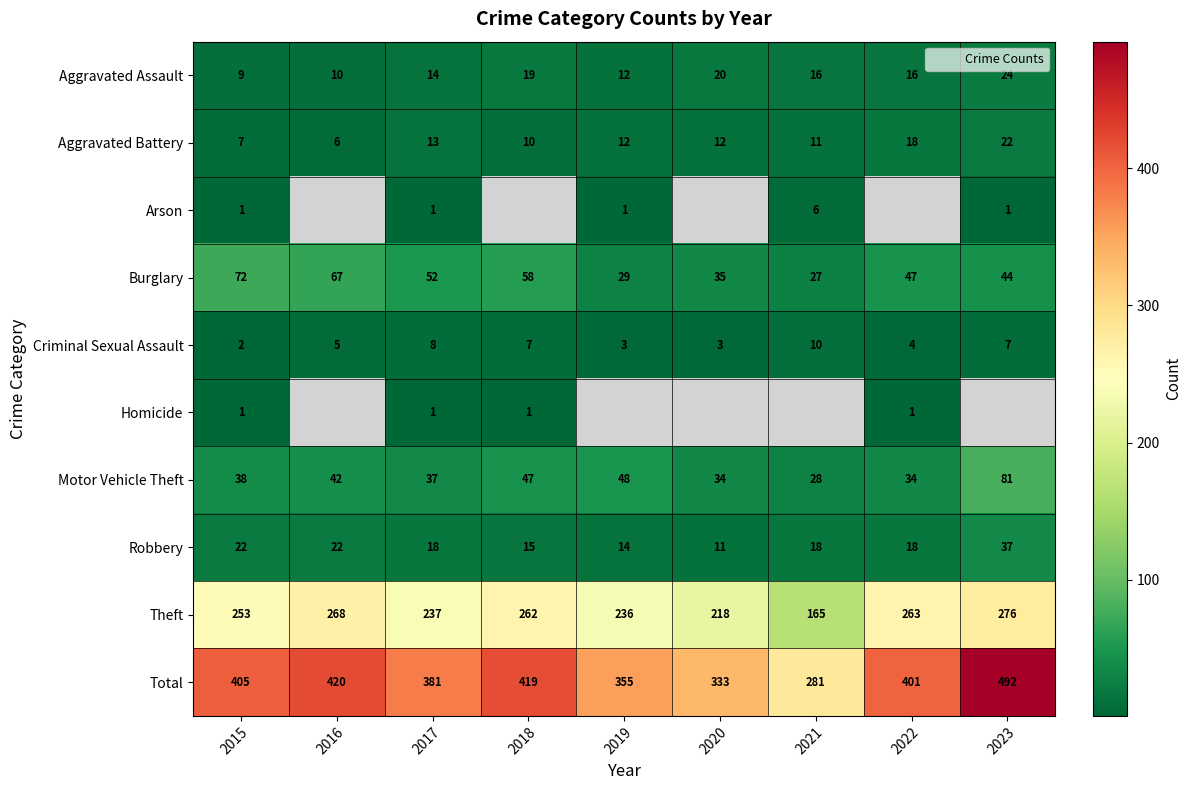

What is the difference between the maximum and second lowest values in the Burglary series?

43.0